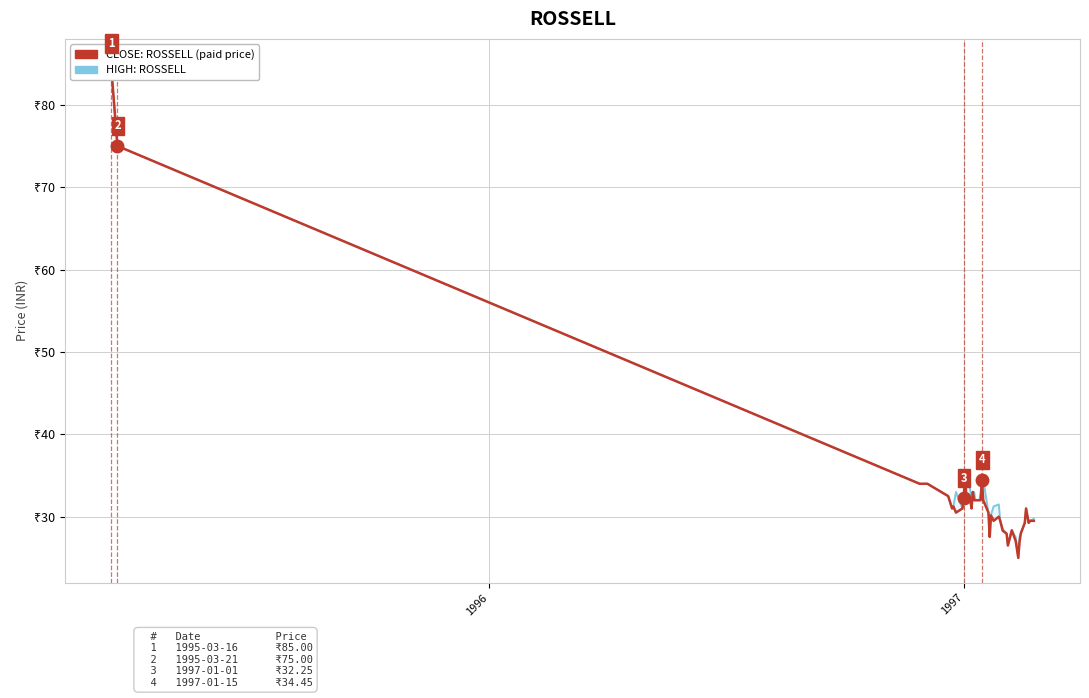

True or false: CLOSE: ROSSELL (paid) and HIGH: ROSSELL intersect in this chart.

False